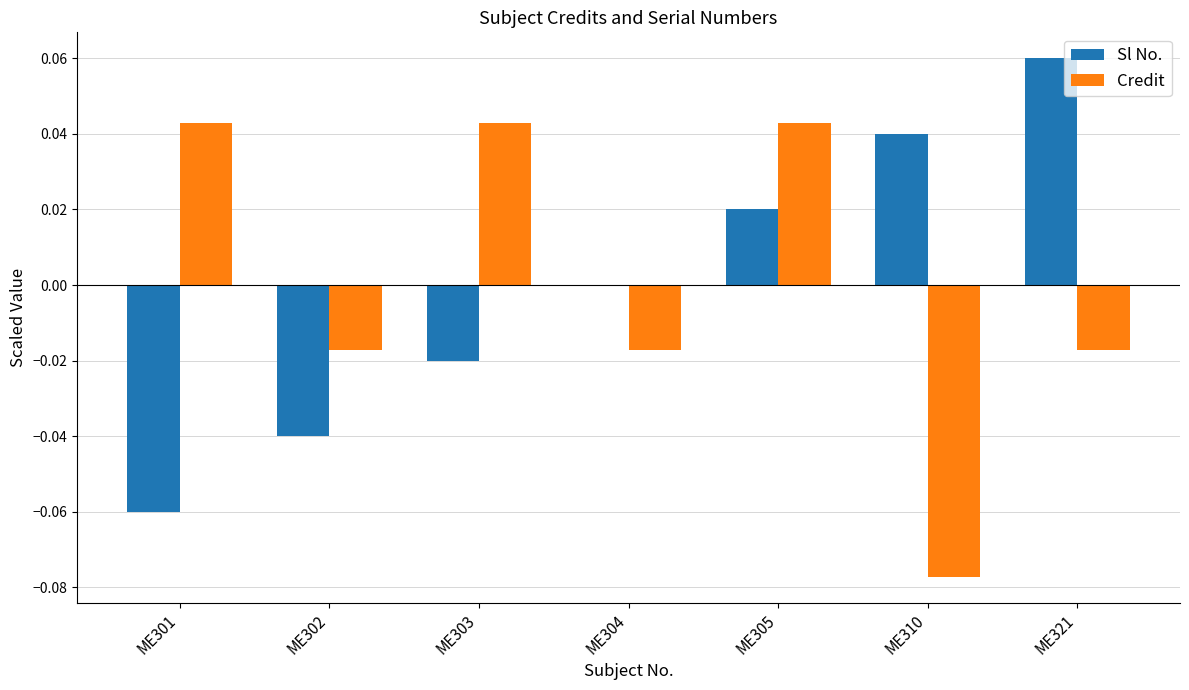

Which label corresponds to the largest value in the chart?

ME321